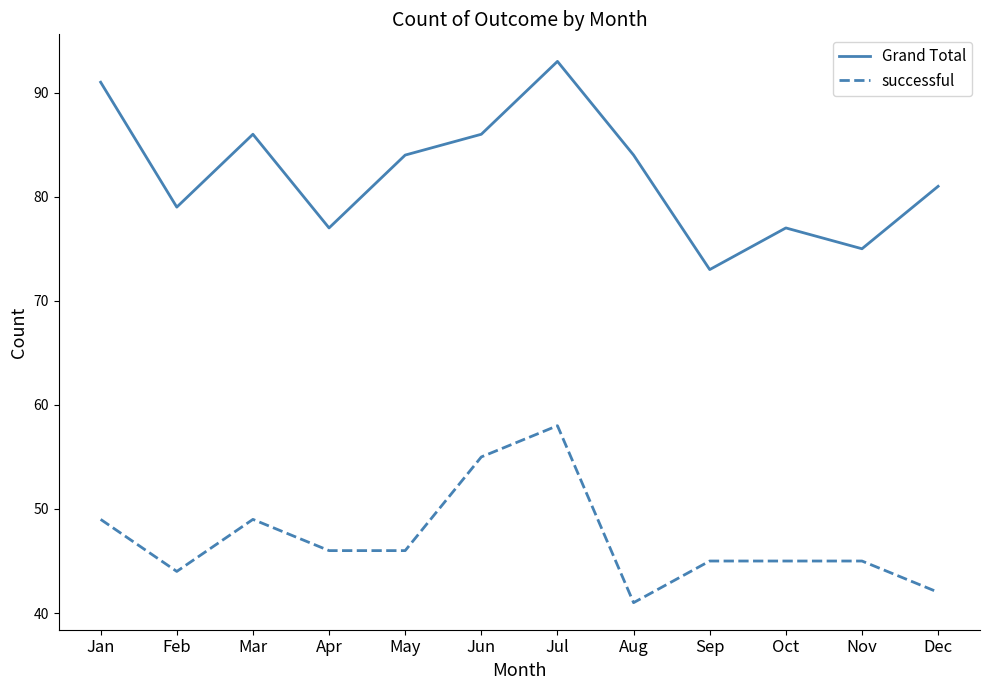

In Grand Total, how many points are lower than both neighbors (excluding endpoints)?

4